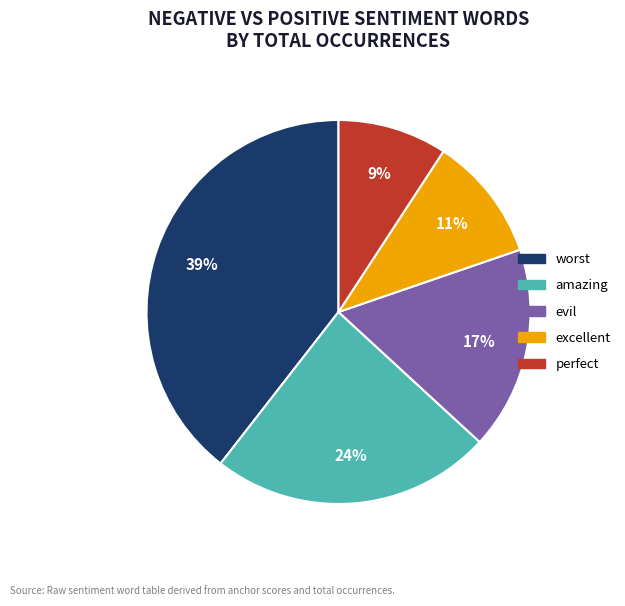

Combined, do perfect and worst account for over 50%?

No